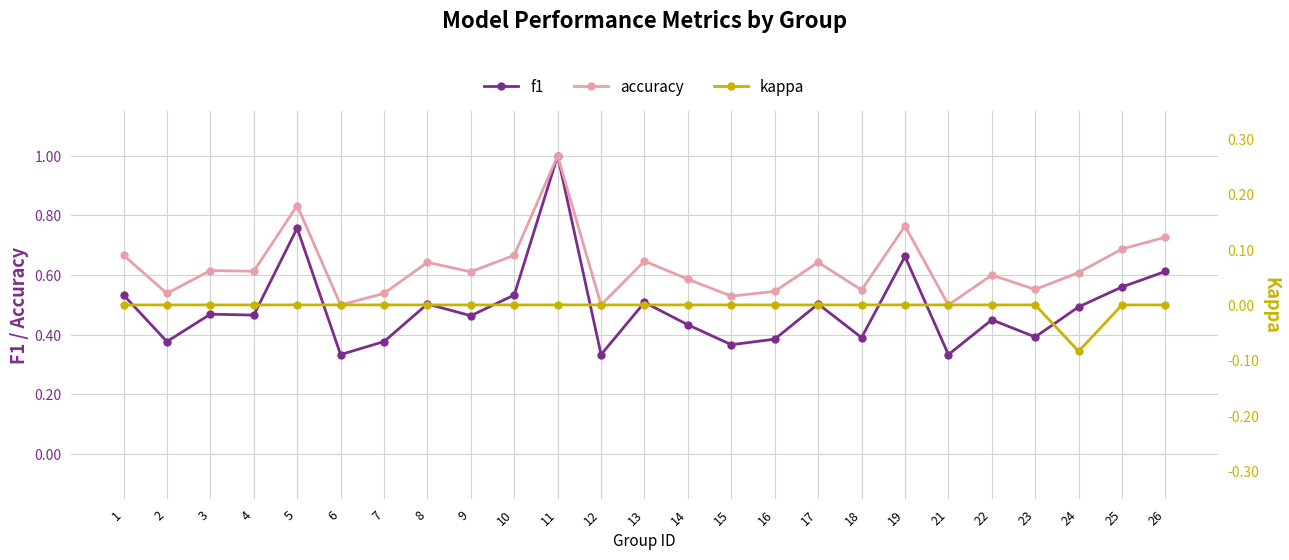

Reading left to right, transcribe all the data shown in this chart.

f1: 1=0.5	2=0.4	3=0.5	4=0.5	5=0.8	6=0.3	7=0.4	8=0.5	9=0.5	10=0.5	11=1.0	12=0.3	13=0.5	14=0.4	15=0.4	16=0.4	17=0.5	18=0.4	19=0.7	21=0.3	22=0.5	23=0.4	24=0.5	25=0.6	26=0.6
accuracy: 1=0.7	2=0.5	3=0.6	4=0.6	5=0.8	6=0.5	7=0.5	8=0.6	9=0.6	10=0.7	11=1.0	12=0.5	13=0.6	14=0.6	15=0.5	16=0.5	17=0.6	18=0.6	19=0.8	21=0.5	22=0.6	23=0.6	24=0.6	25=0.7	26=0.7
kappa: 1=0.0	2=0.0	3=0.0	4=0.0	5=0.0	6=0.0	7=0.0	8=0.0	9=0.0	10=0.0	11=0.0	12=0.0	13=0.0	14=0.0	15=0.0	16=0.0	17=0.0	18=0.0	19=0.0	21=0.0	22=0.0	23=0.0	24=-0.1	25=0.0	26=0.0